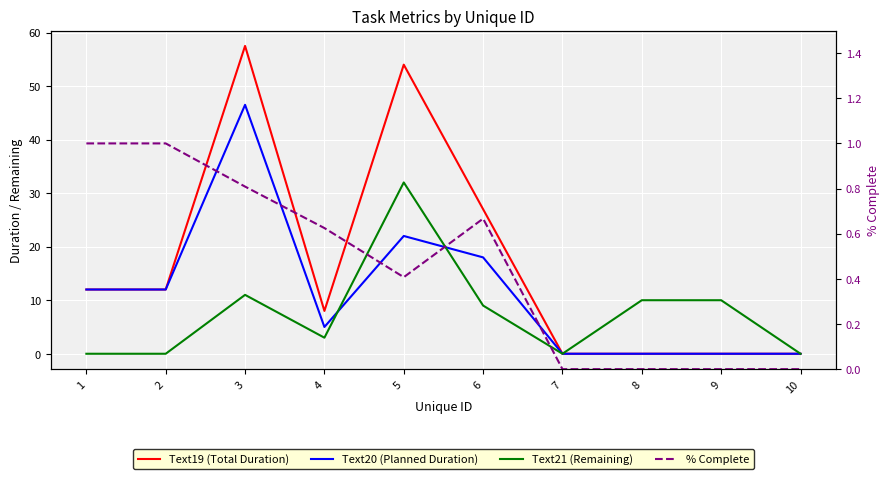

What is the difference between the maximum and minimum values in the Text19 (Total Duration) series?

57.5